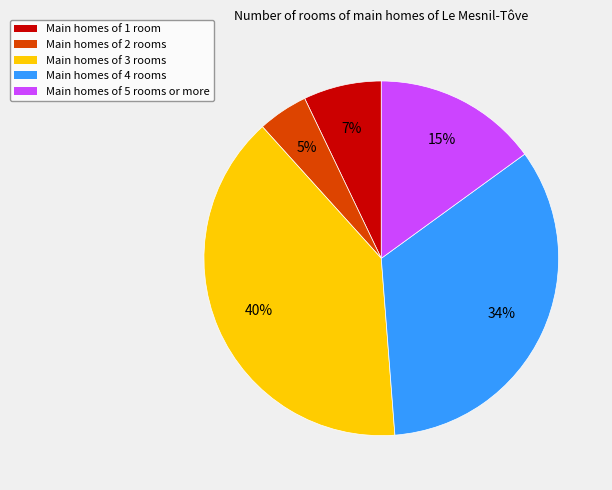

How many slices are in this pie chart?

5